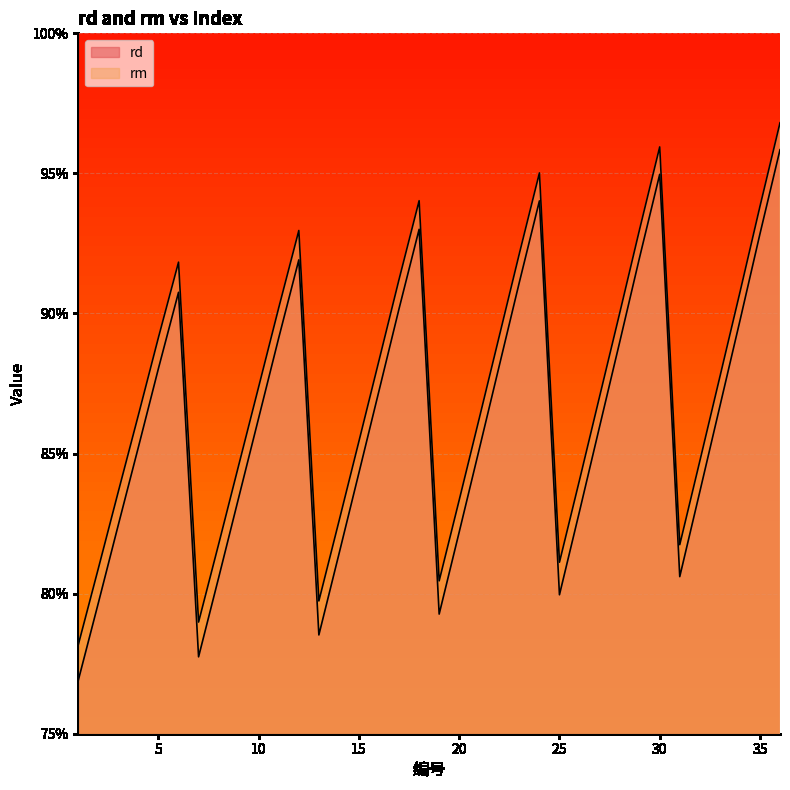

What is the difference between the second highest and second lowest values in the rd series?

0.2